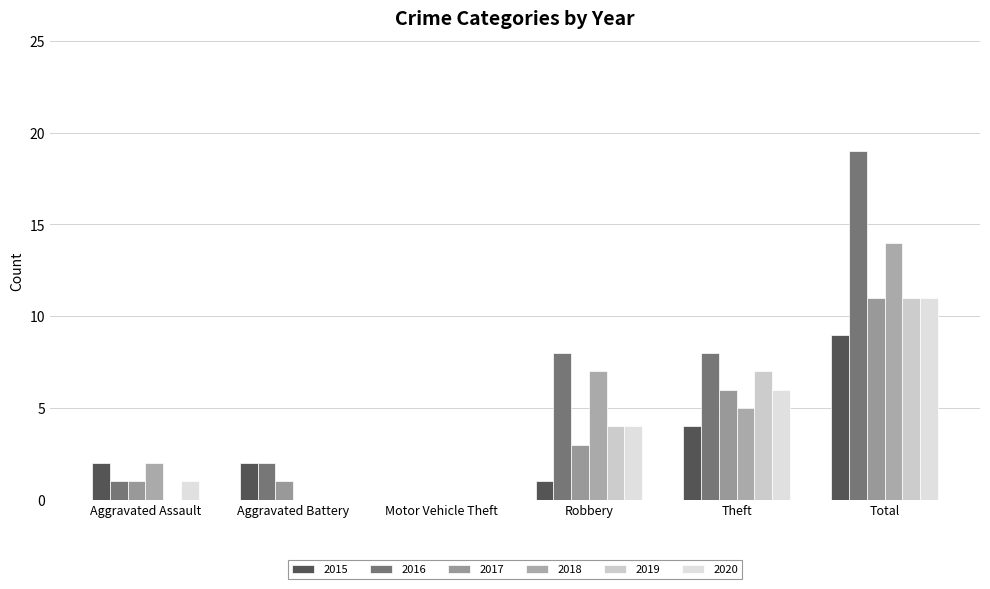

True or false: 2017 has a value of 3 at Robbery.

True